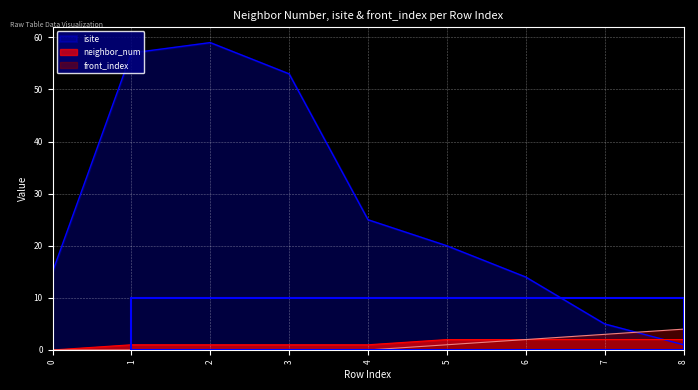

How many data points in isite are above 20?

4